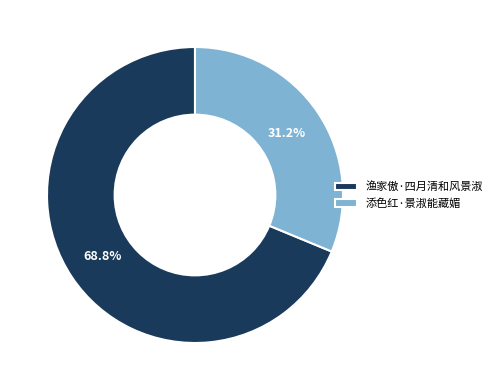

Count the number of slices in the pie.

2